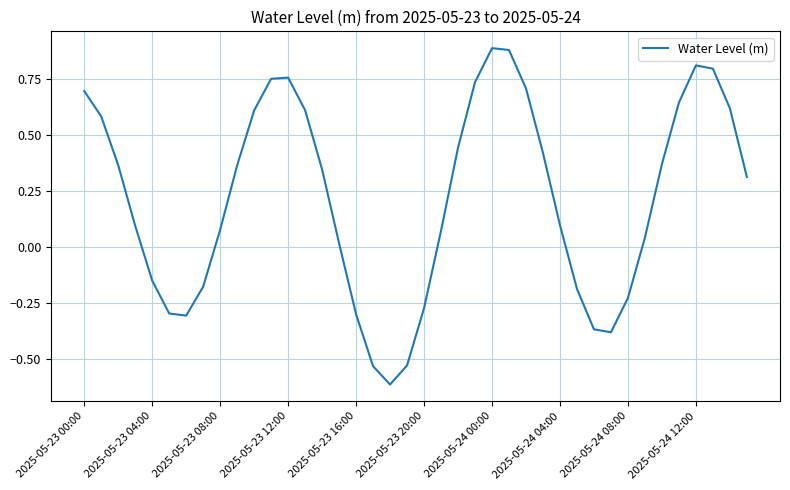

How many interior local valleys (lower than both neighbors) does the data have?

3